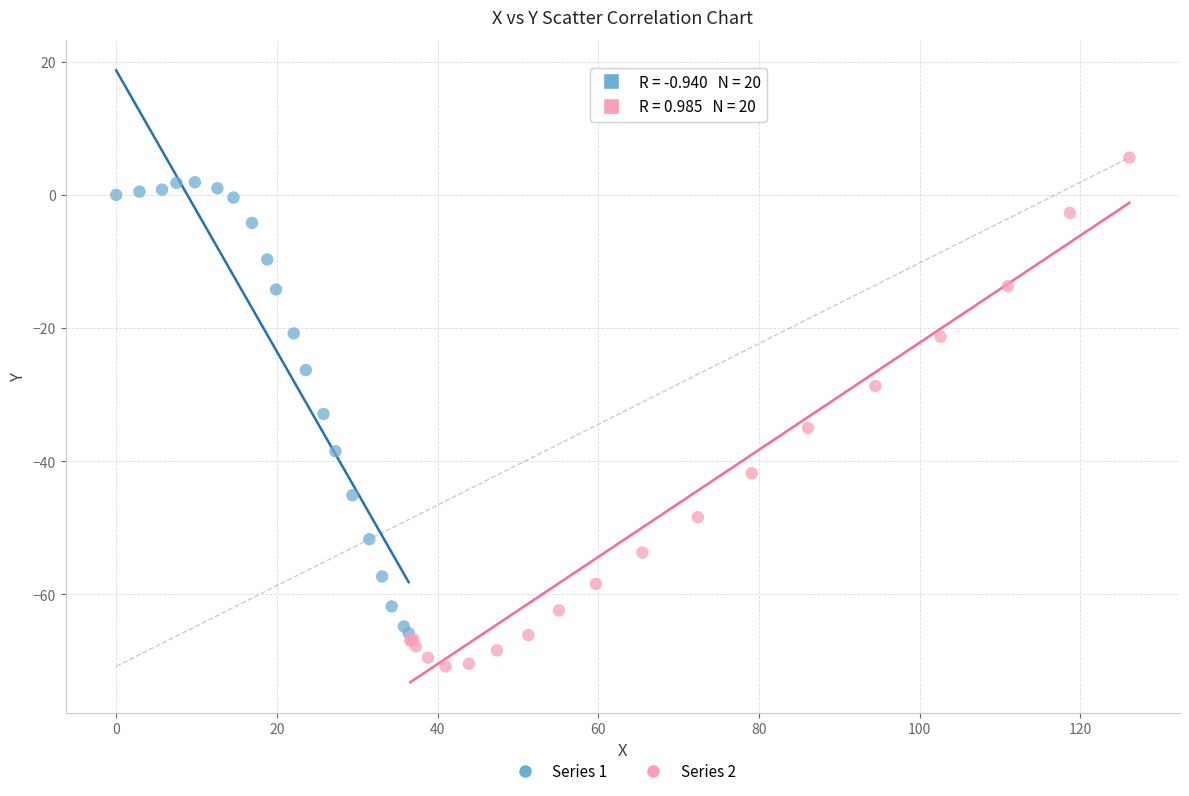

Which series has the widest spread of Y values?

Series 2